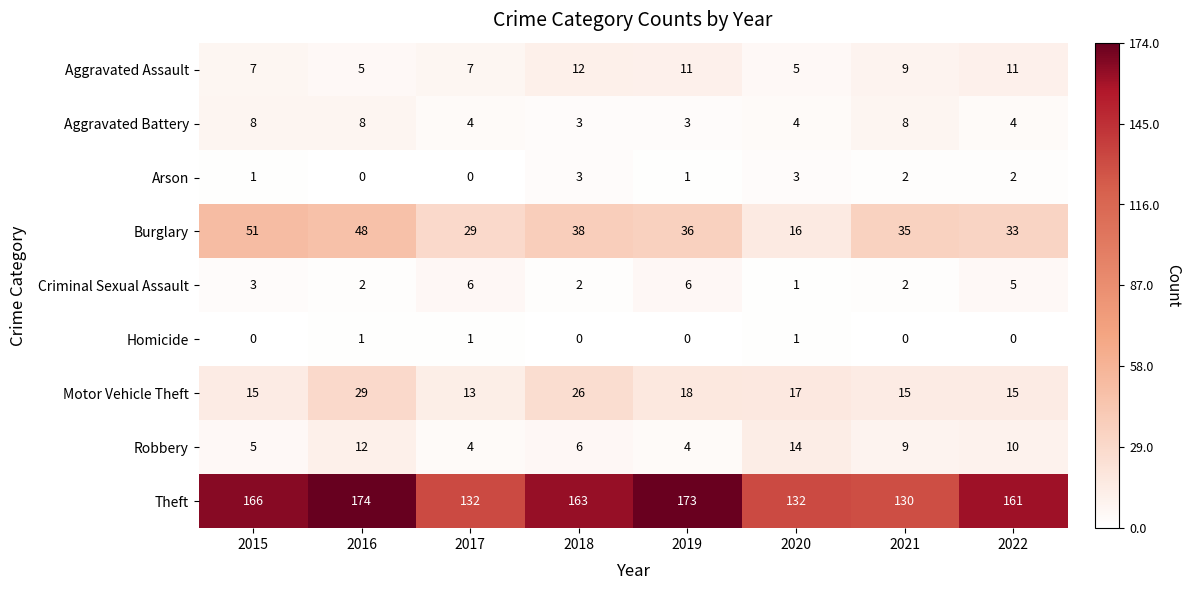

What is the sum of all Arson values?

12